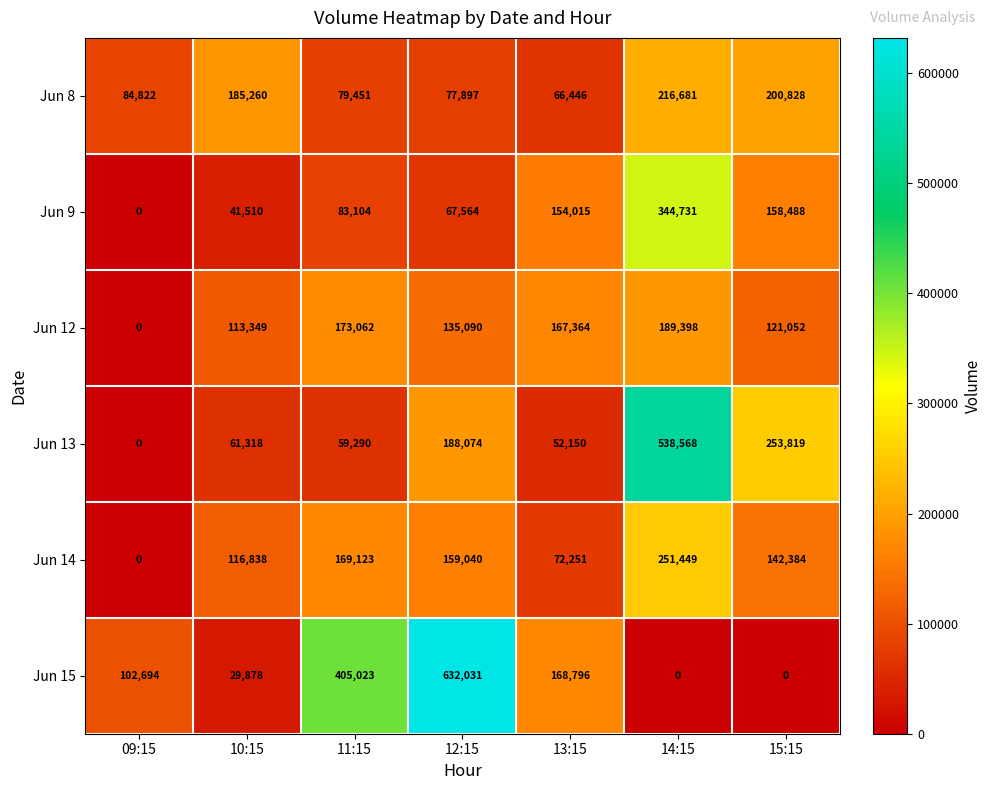

The value of Jun 9 at 10:15 is 41510. True or false?

True